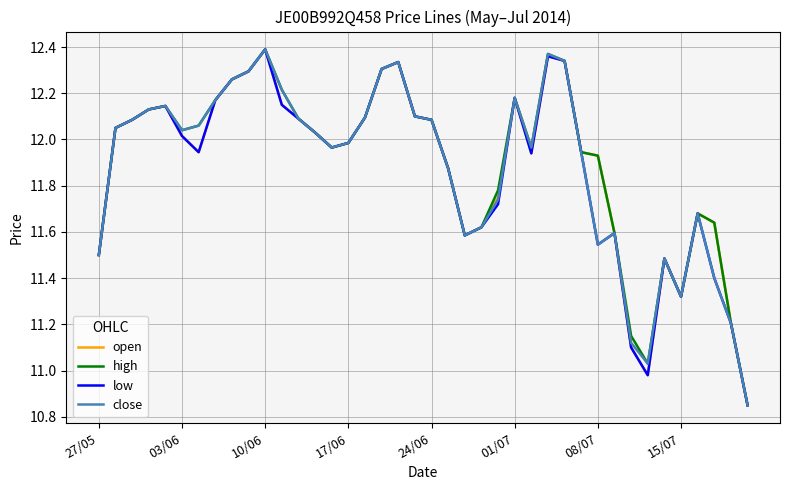

How many lines are shown in the chart?

4